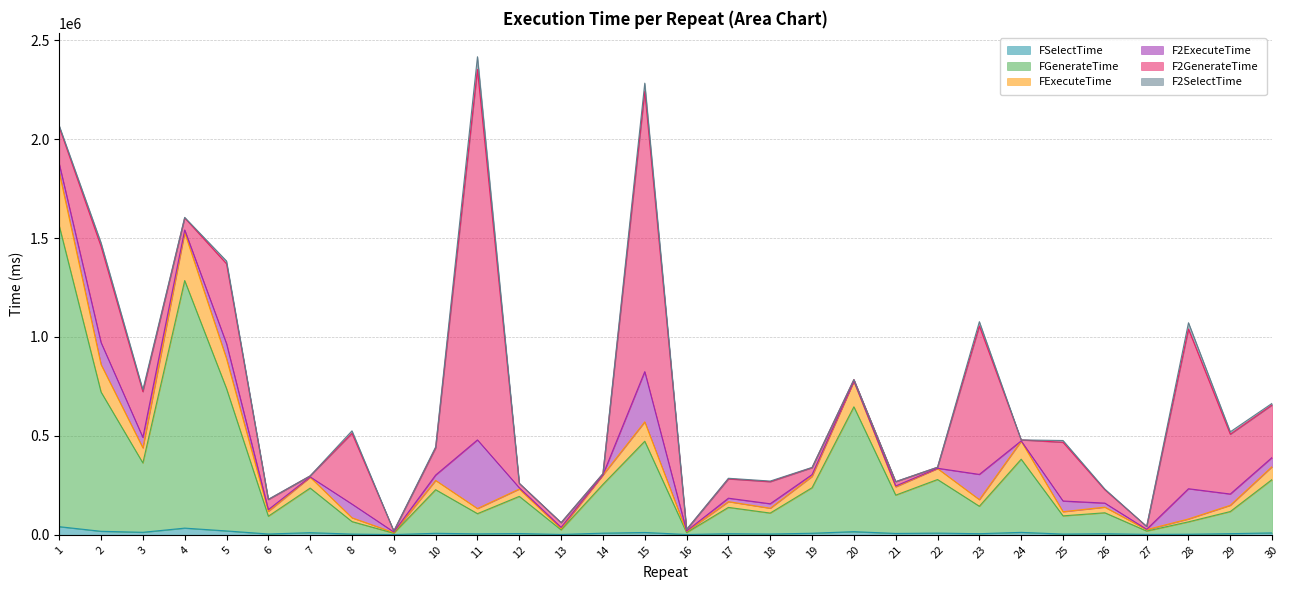

The value of FExecuteTime at 15 is 262434. True or false?

False